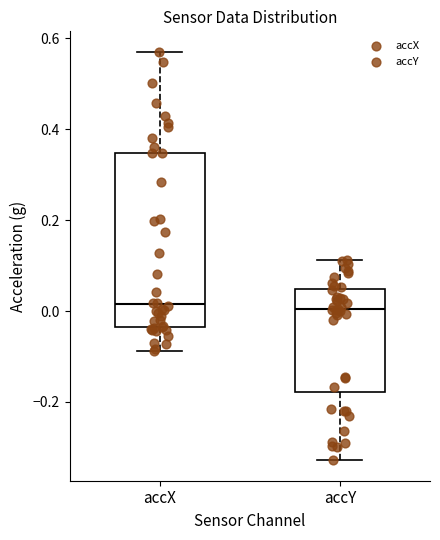

Reading left to right, read every box against the y-axis: the position of its median line, the range the box covers, and the ends of its whiskers. The values are not printed on the chart, so give them approximately, as read against the axis.

accX: median 0.02, box -0.04 to 0.34, whiskers -0.08 to 0.58
accY: median 0.00, box -0.18 to 0.04, whiskers -0.32 to 0.12